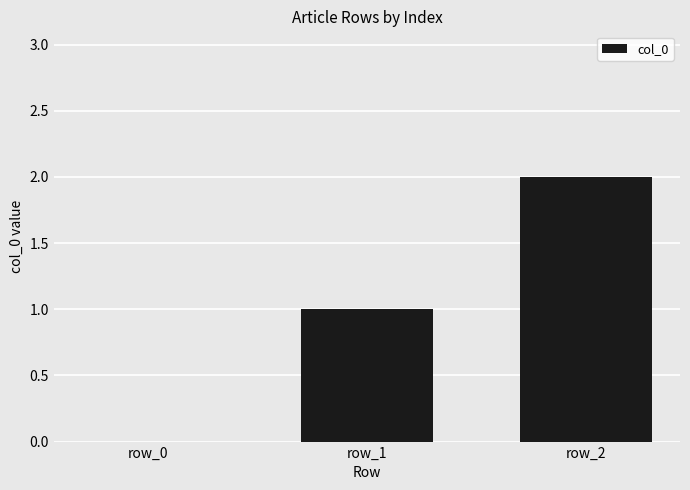

How many series are shown in this chart?

1